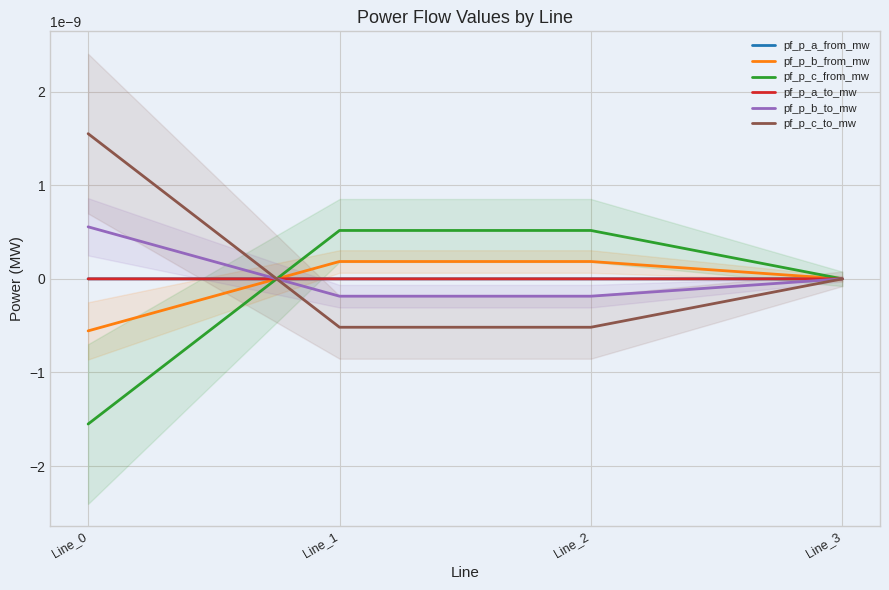

How many intersections are there between pf_p_c_from_mw and pf_p_a_to_mw?

2